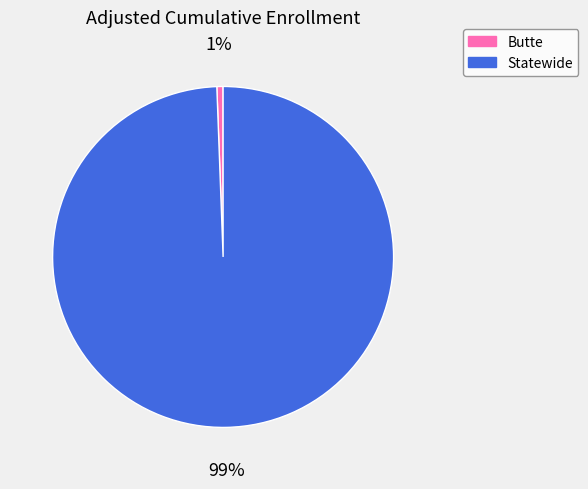

Which has a higher value, Butte or Statewide?

Statewide